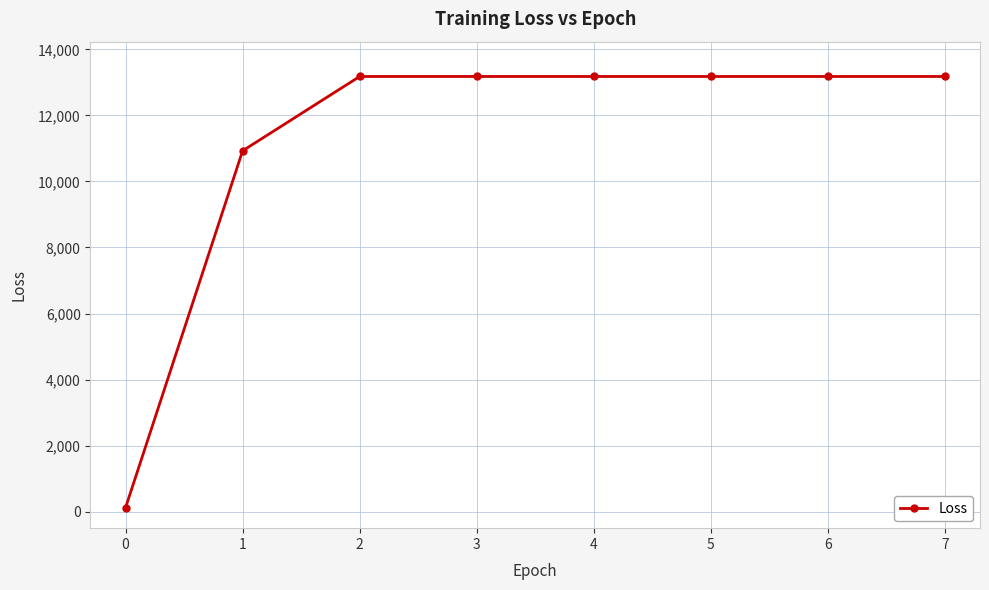

Reading right to left, list all the values displayed in this chart.

13178.2	13178.2	13178.2	13178.2	13178.2	13178.2	10927.7	123.0